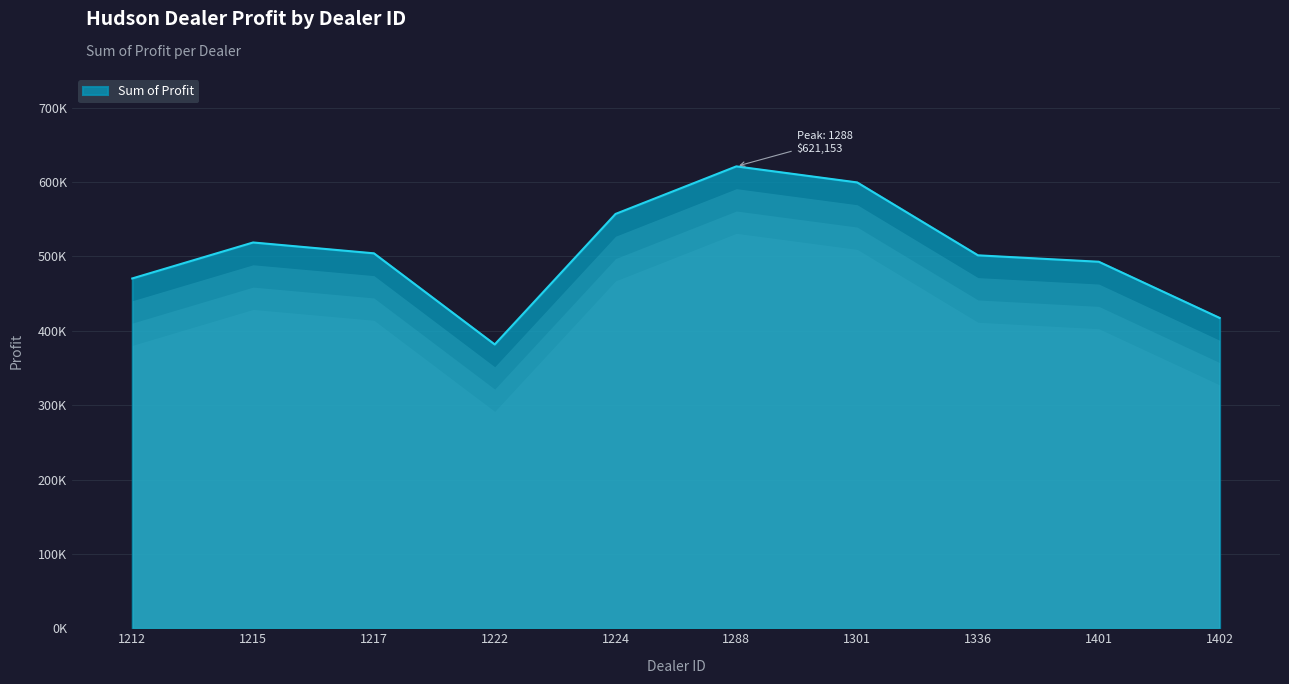

Does the chart display data point markers on the line(s)?

No